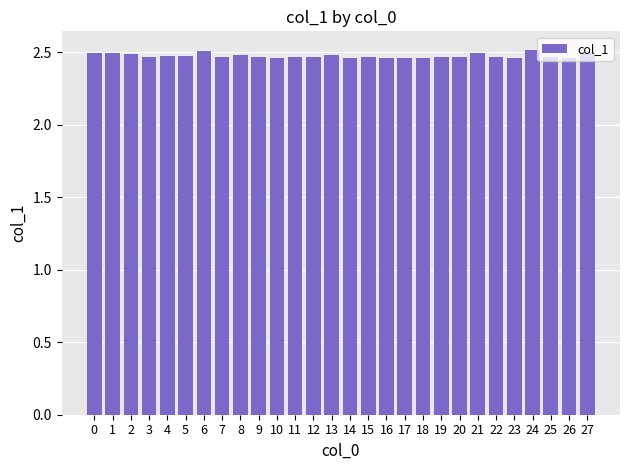

Is it true that the value at 8 is 2.5?

True